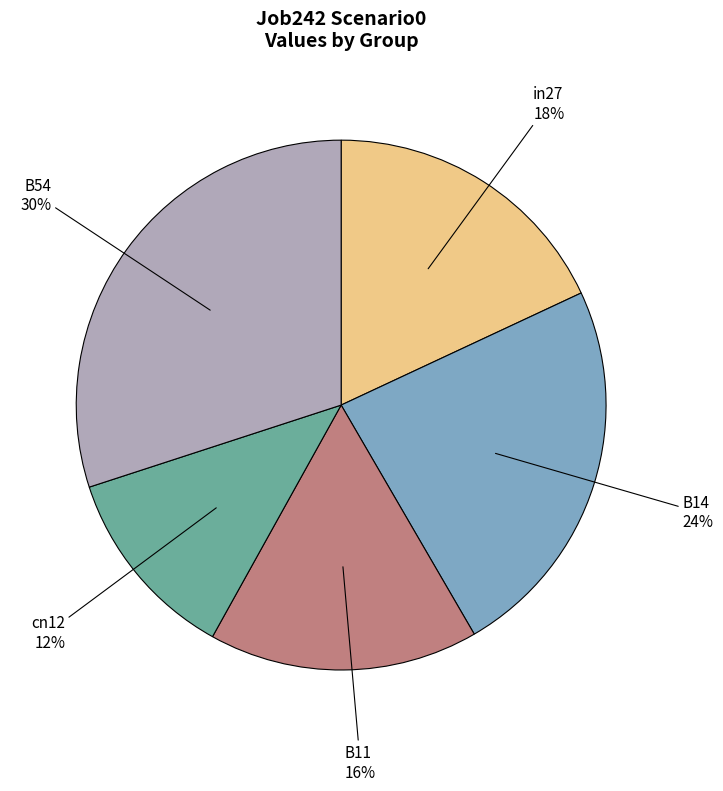

How many slices are in this pie chart?

5